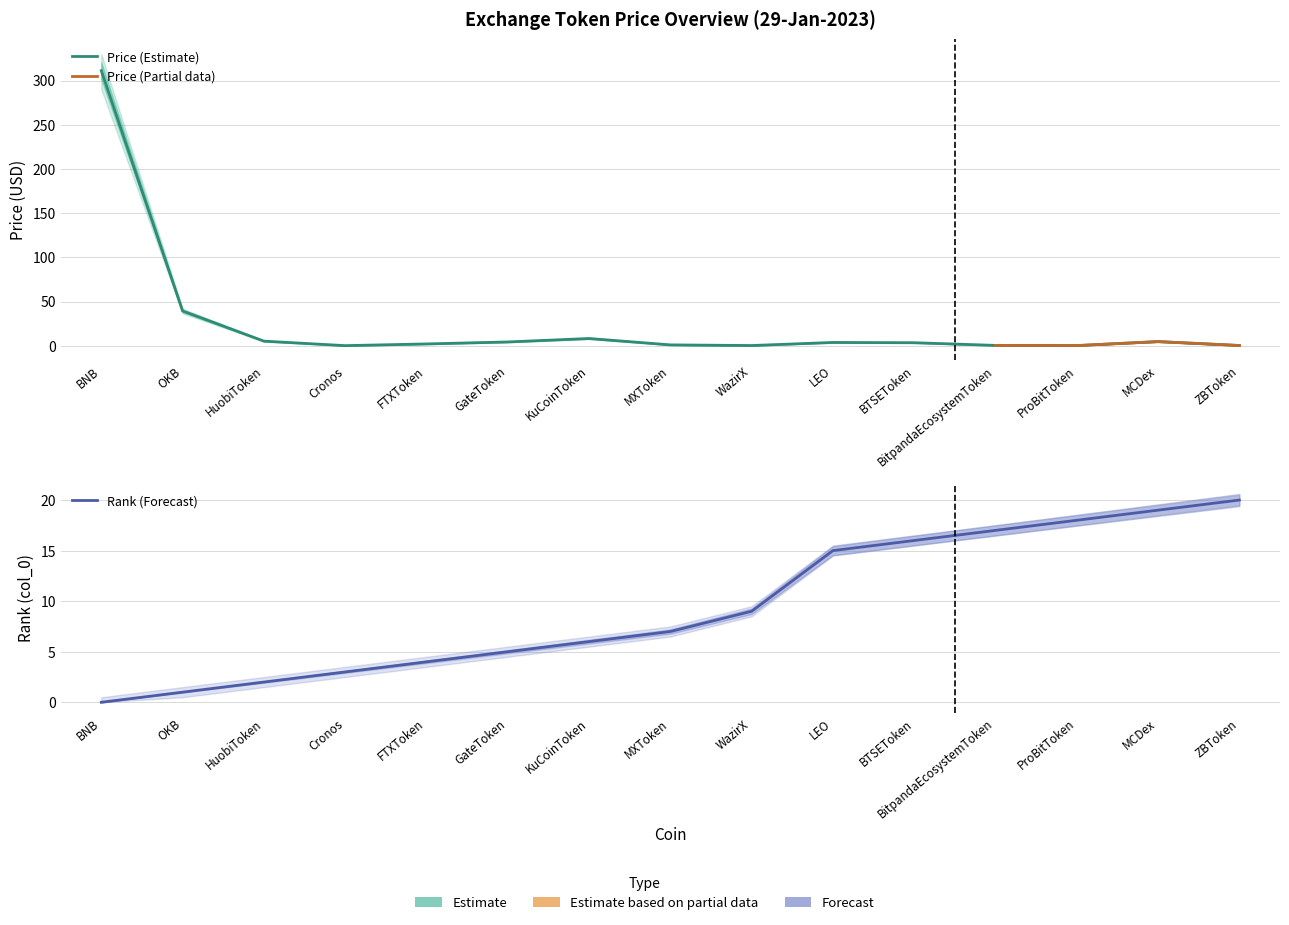

What is the average value of the Price_lower series?

23.7